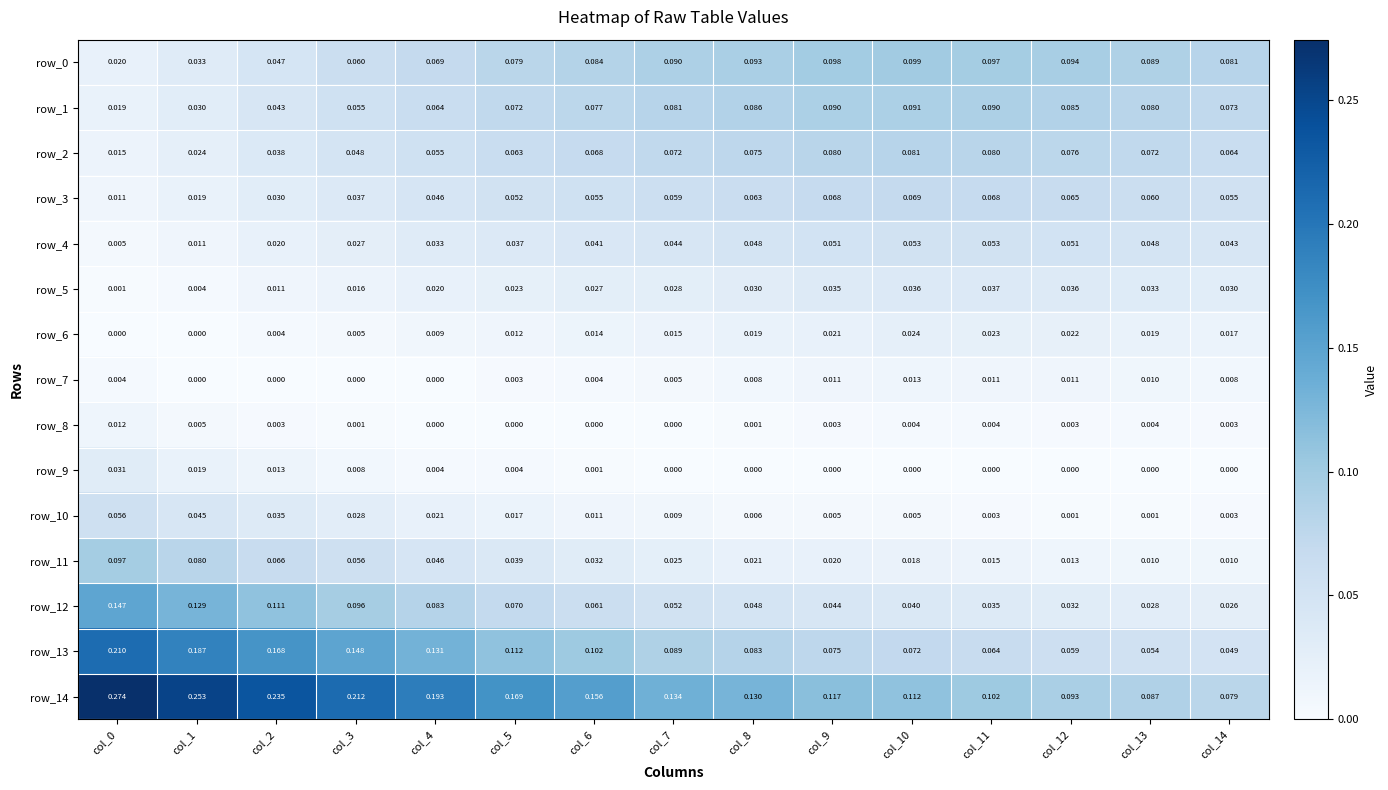

How many series are shown in this chart?

15